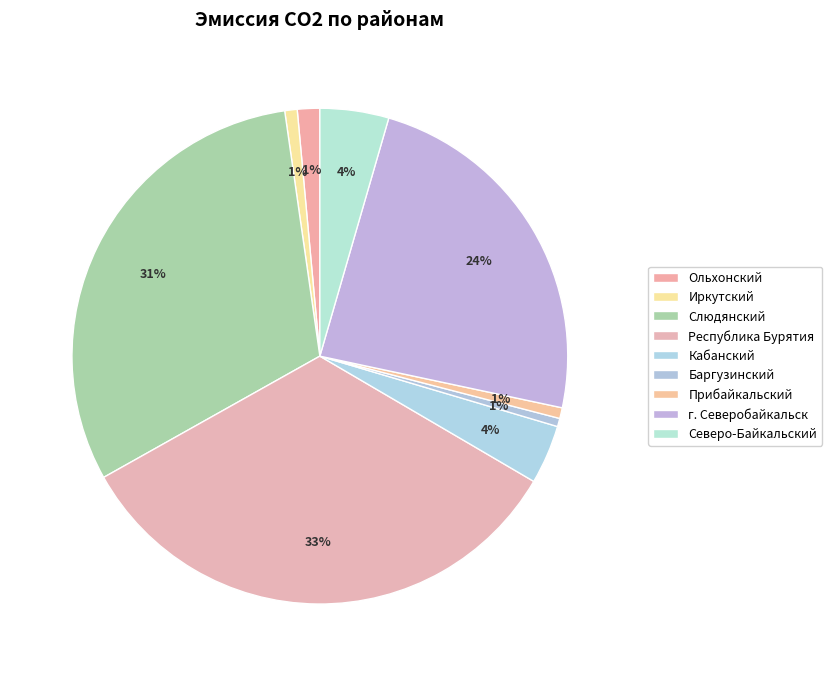

What is the largest slice in the pie chart?

Республика Бурятия